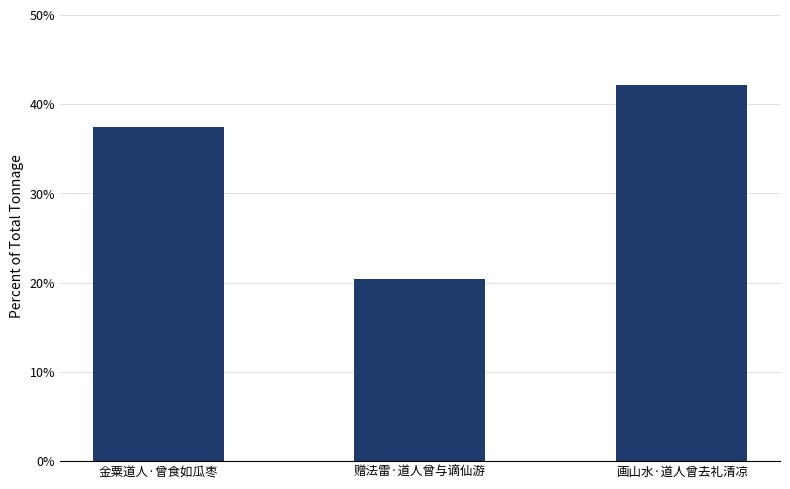

Count the number of values greater than 37.

2